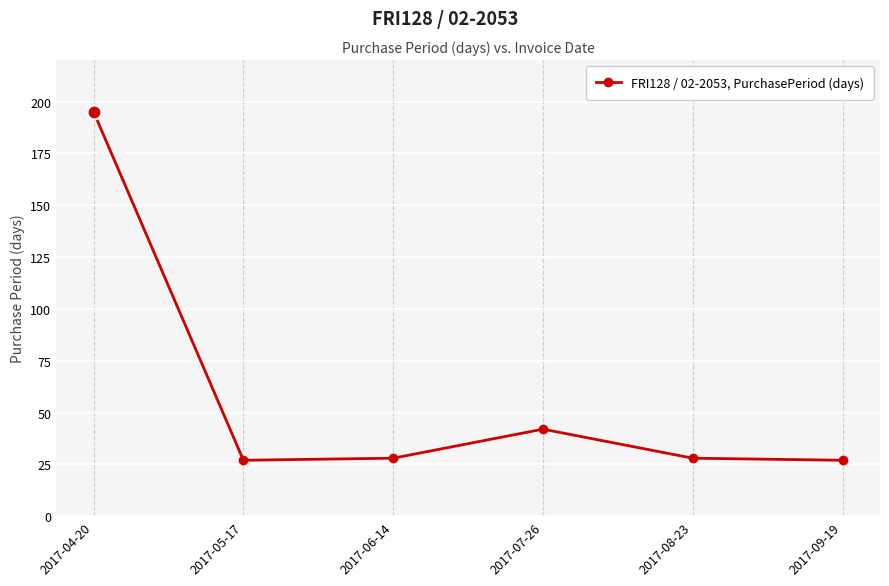

True or false: the data shows 27 at 2017-05-17.

True